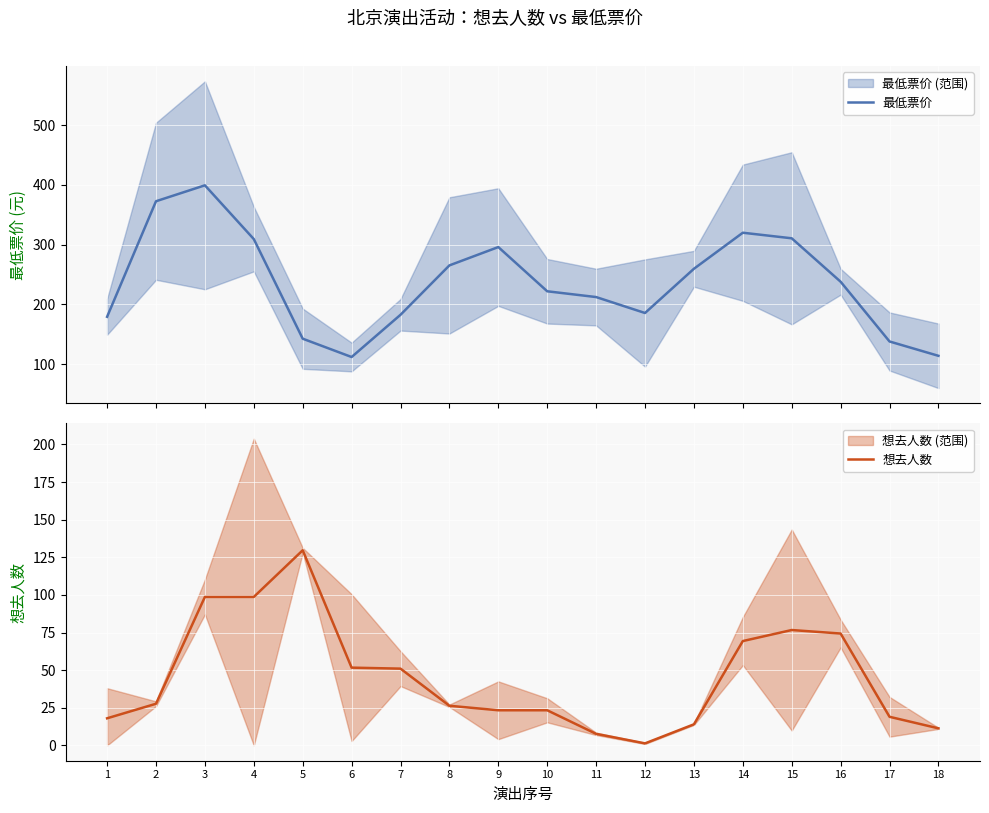

What is the value of the 想去人数 point at the 4th from the left?

98.7